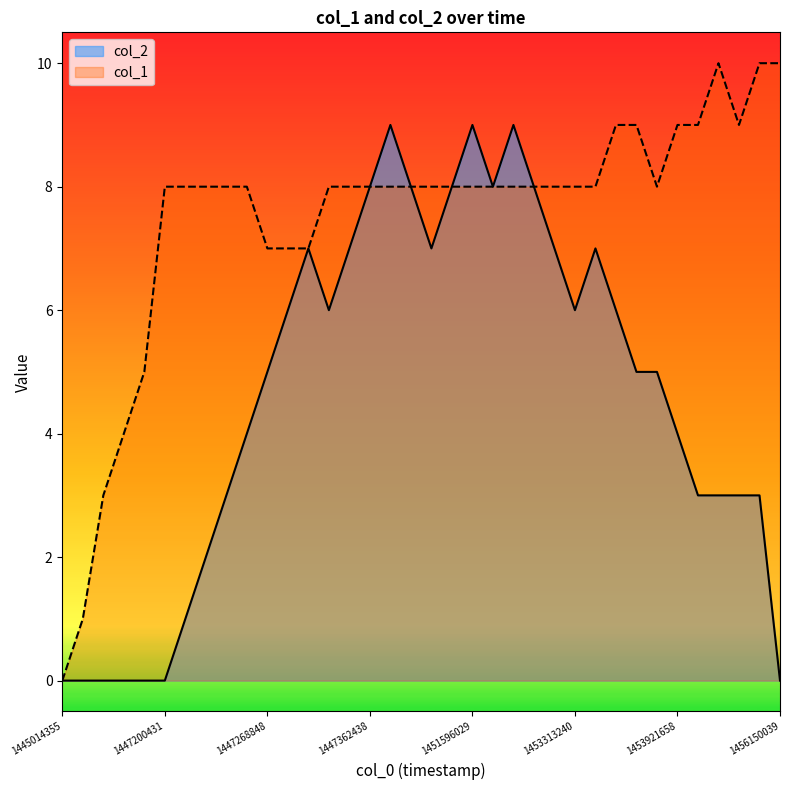

True or false: col_1 has more than 0 points higher than both neighbors.

True